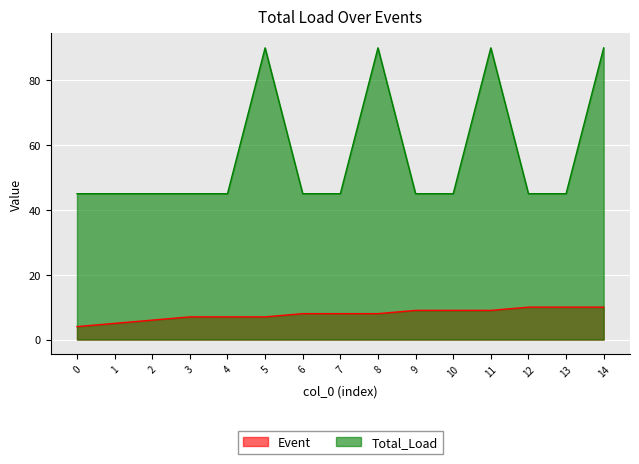

At which label is Event closest to 7?

3